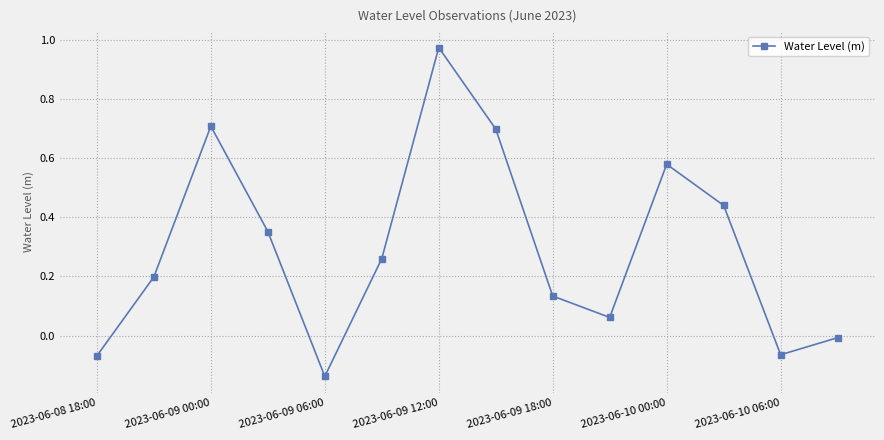

How many points are higher than both their immediate neighbors (excluding endpoints)?

3